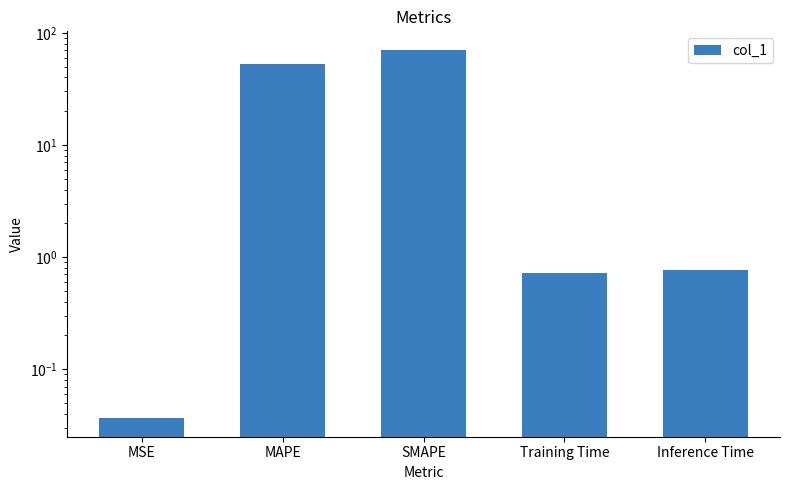

The chart shows a value of 27.9 at MAPE. True or false?

False